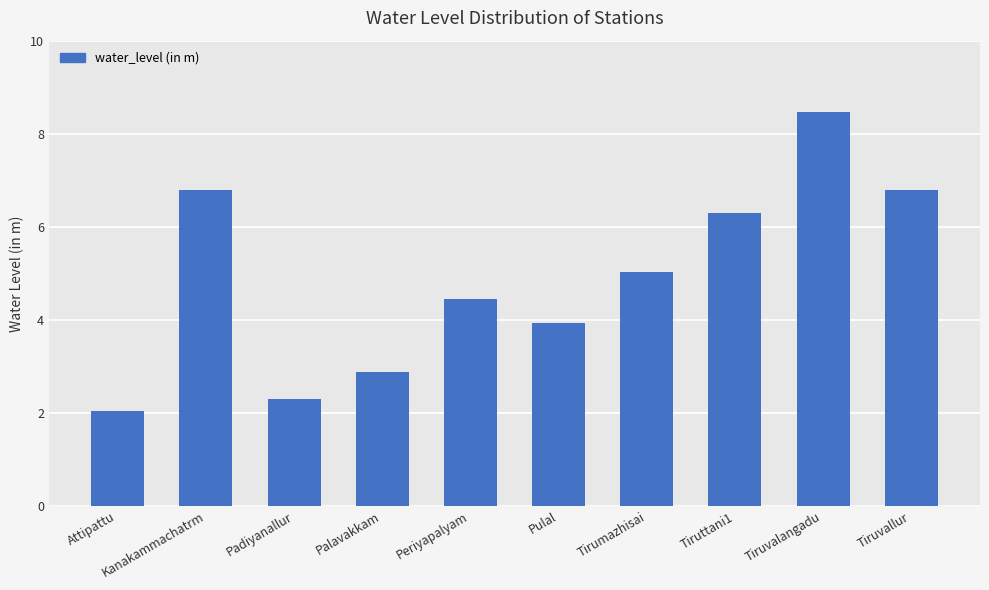

How many data points are less than 5?

5